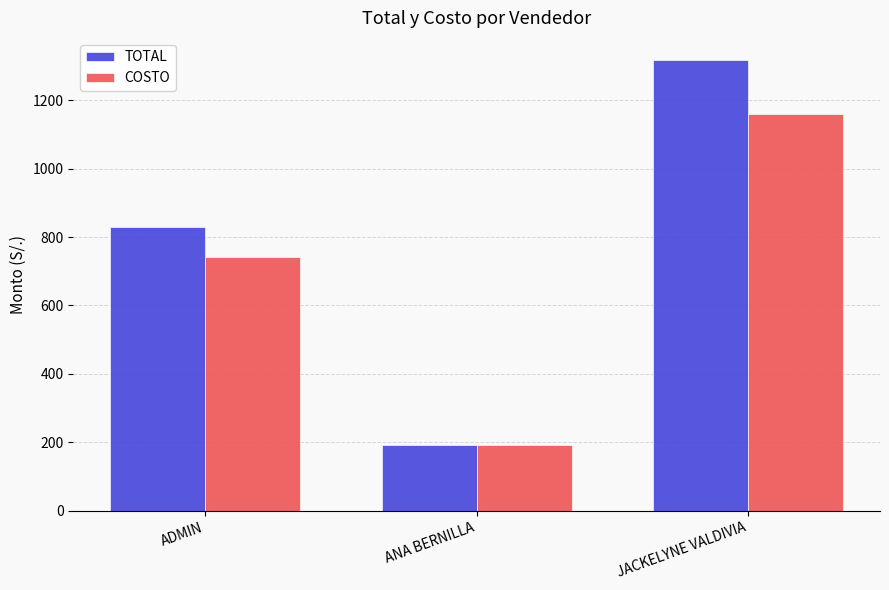

Which category has the highest value across all series?

JACKELYNE VALDIVIA